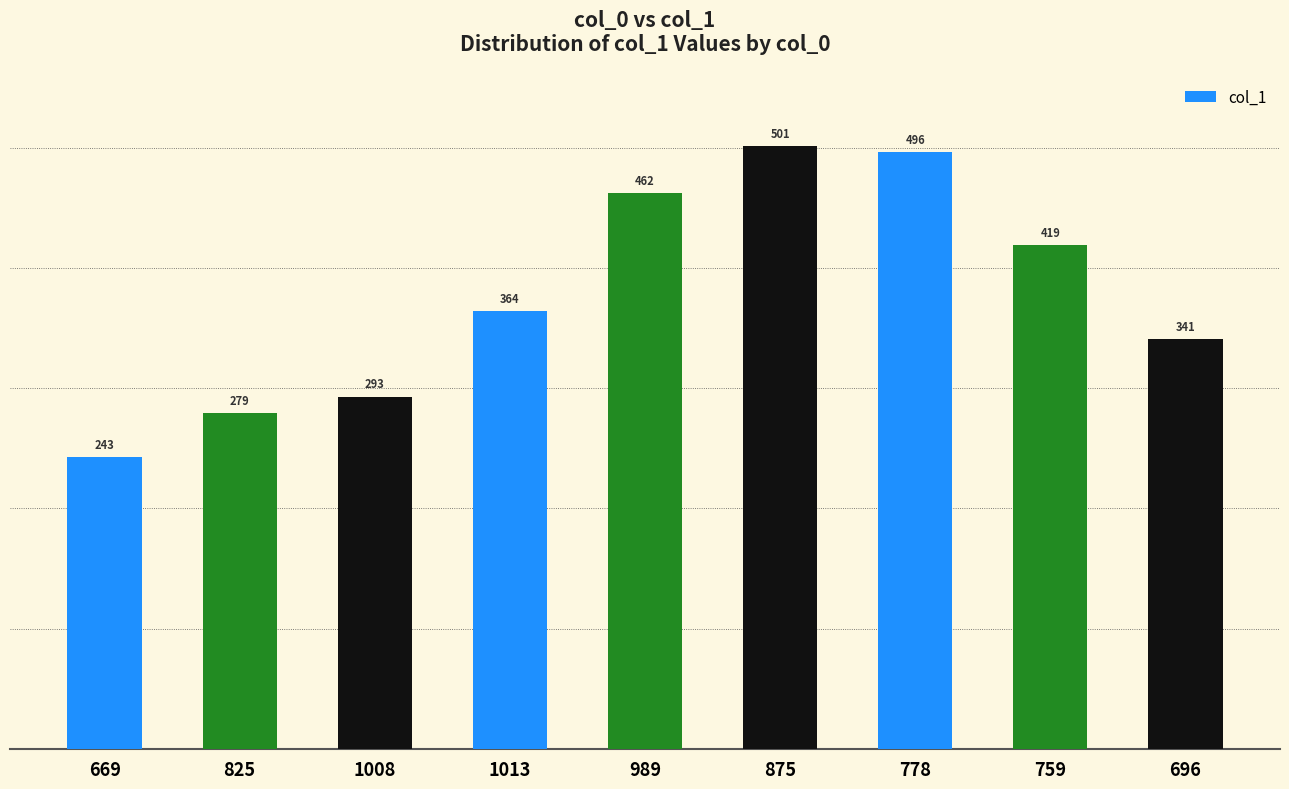

What value does the data have at 1008, to the nearest 50?

300